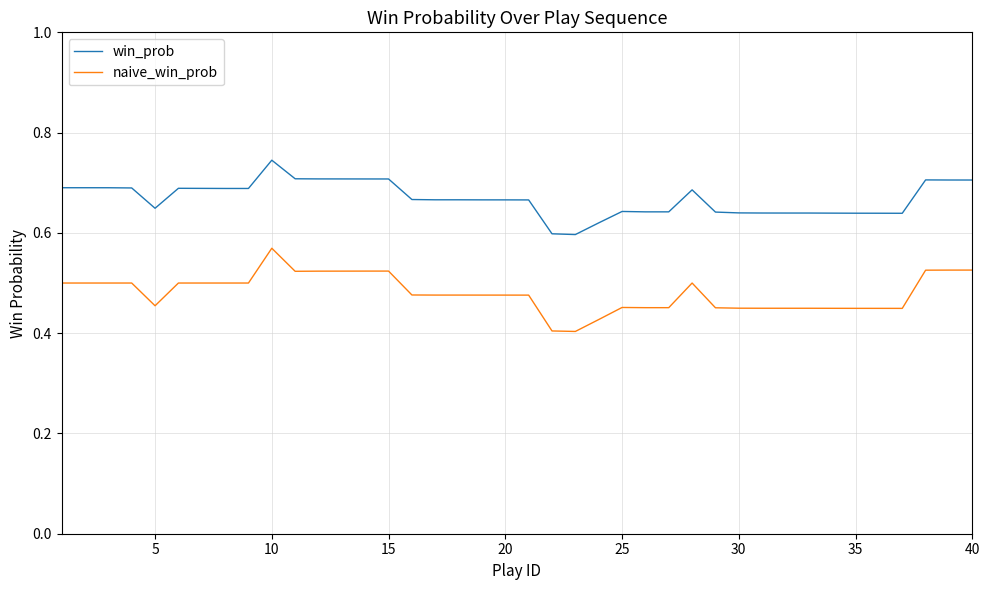

Which series has the largest total across all categories?

win_prob